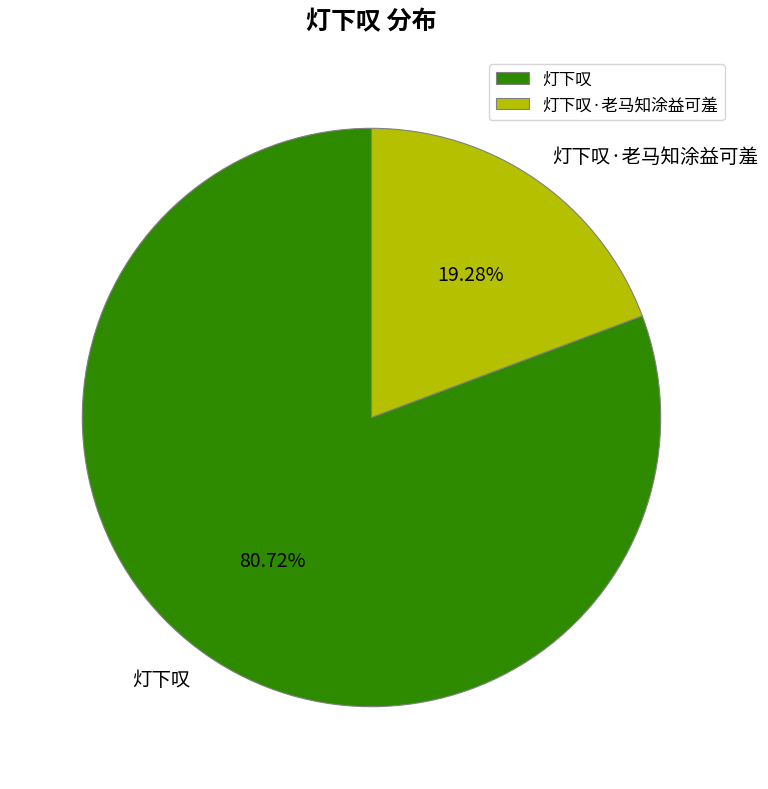

What percentage is the 灯下叹 slice, to the nearest percent?

81%